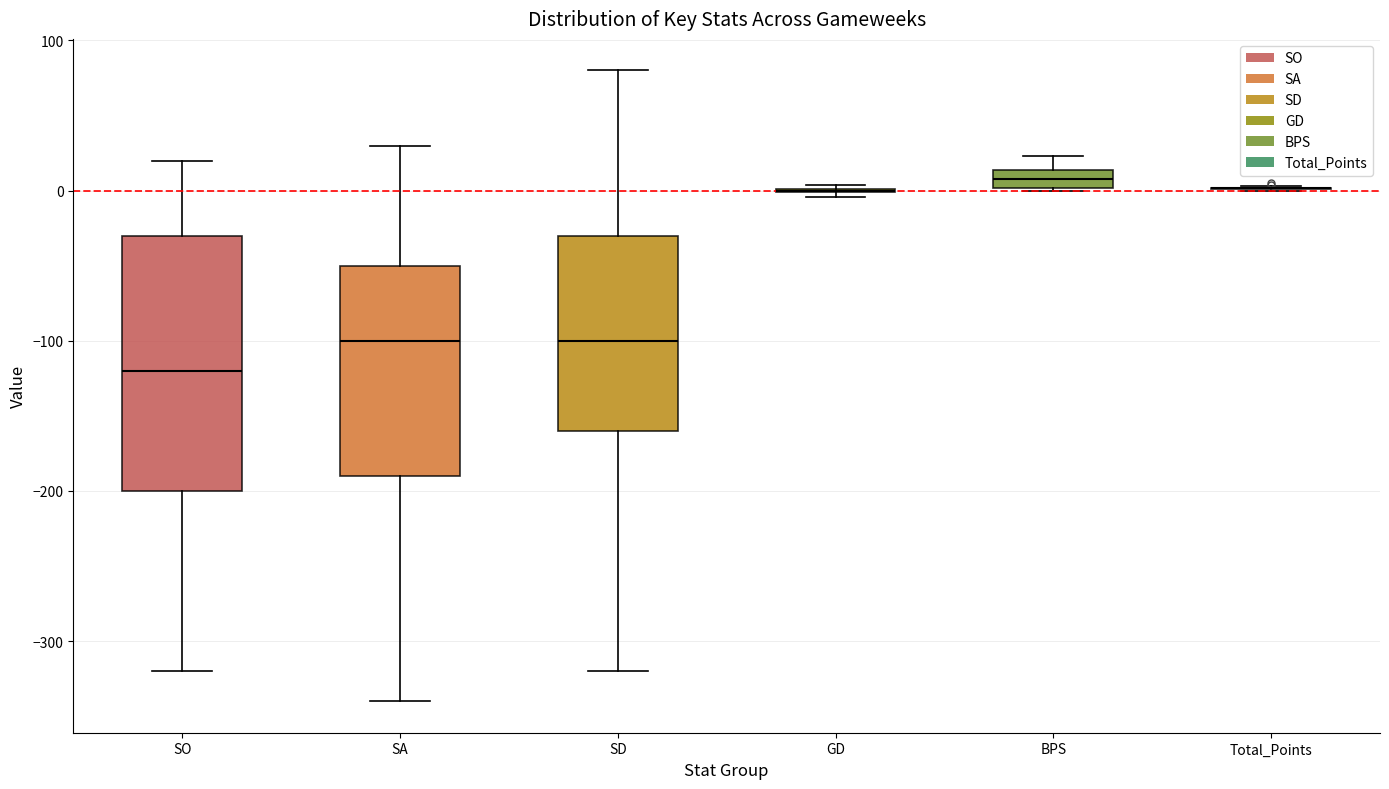

Which box is the tallest, from its lower edge to its upper edge?

SO